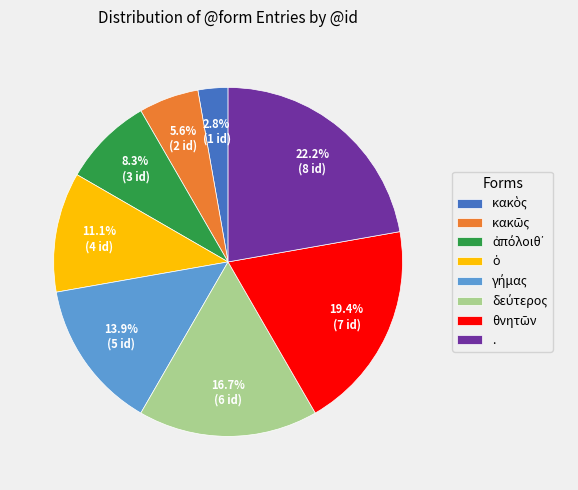

Is there any slice that represents more than half of the pie?

No